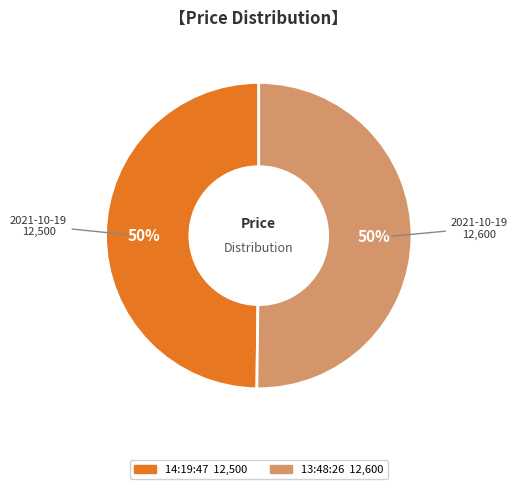

To the nearest percent, what is the average slice percentage?

50%